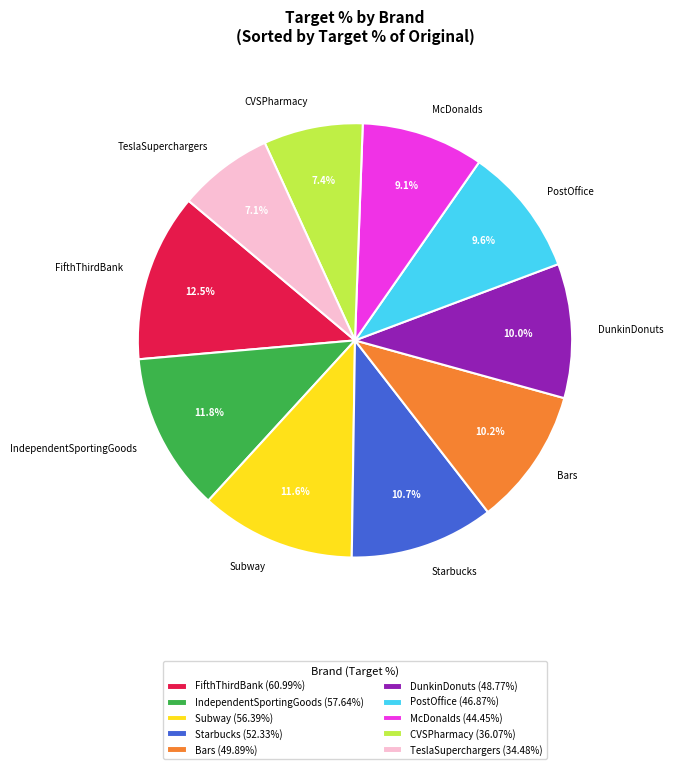

Combined, what portion of the pie is PostOffice and FifthThirdBank?

22.1%